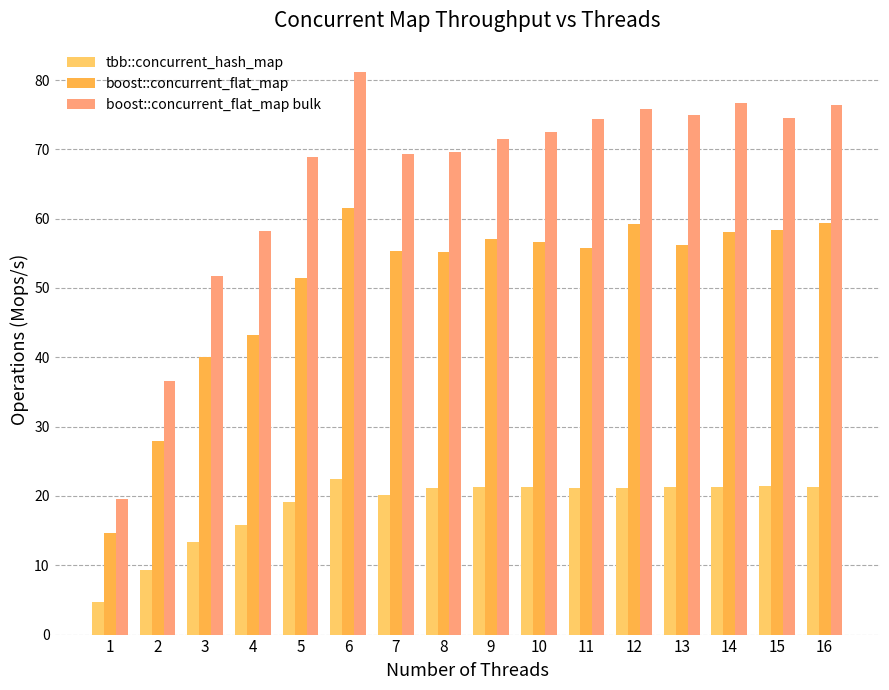

What is the difference between the highest and lowest values at 13?

53.7